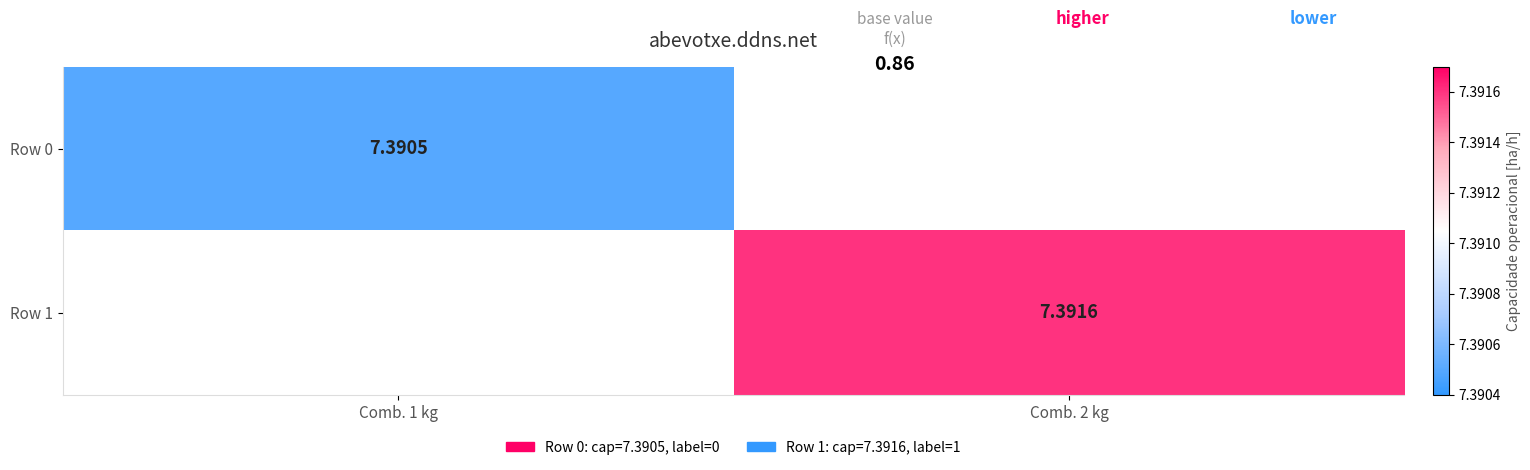

Is it true that Row 1 equals 3.8 at Comb. 2 kg?

False